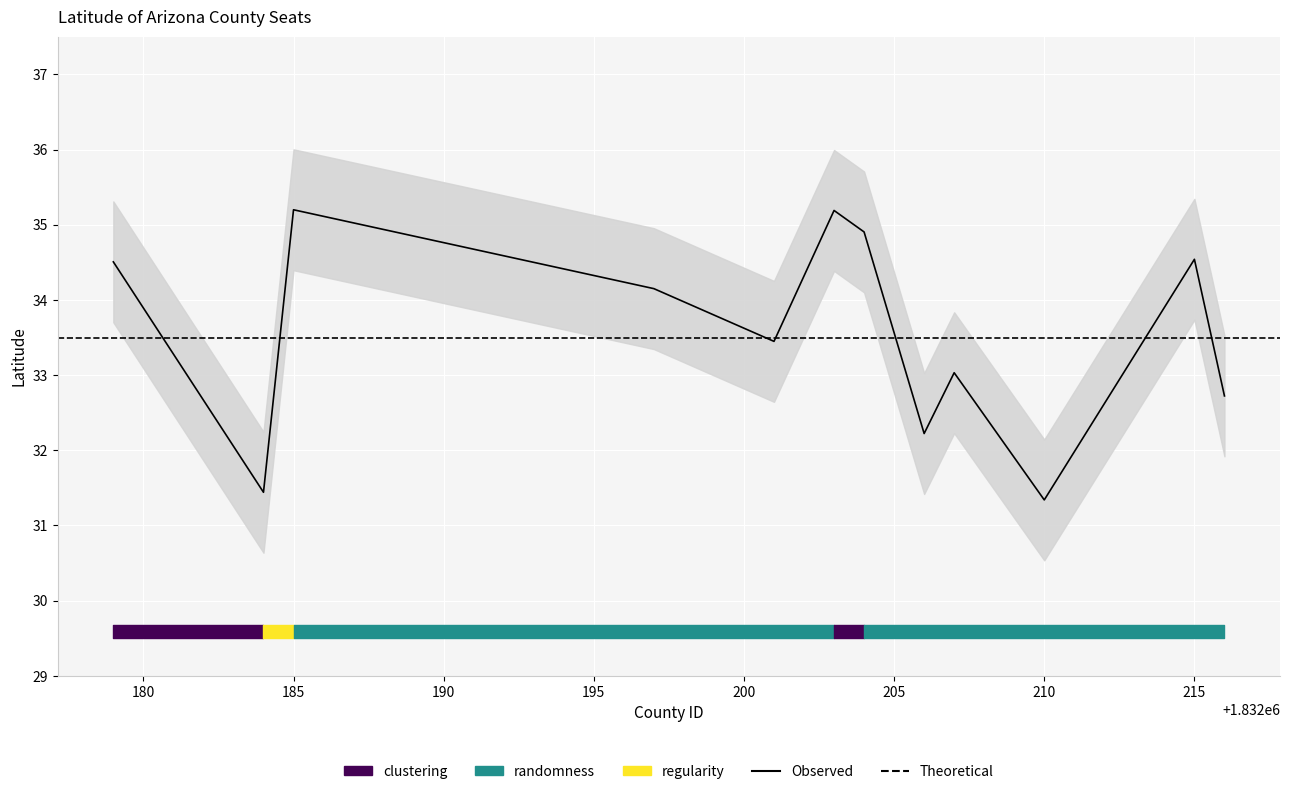

How many interior local valleys (lower than both neighbors) does the data have?

4